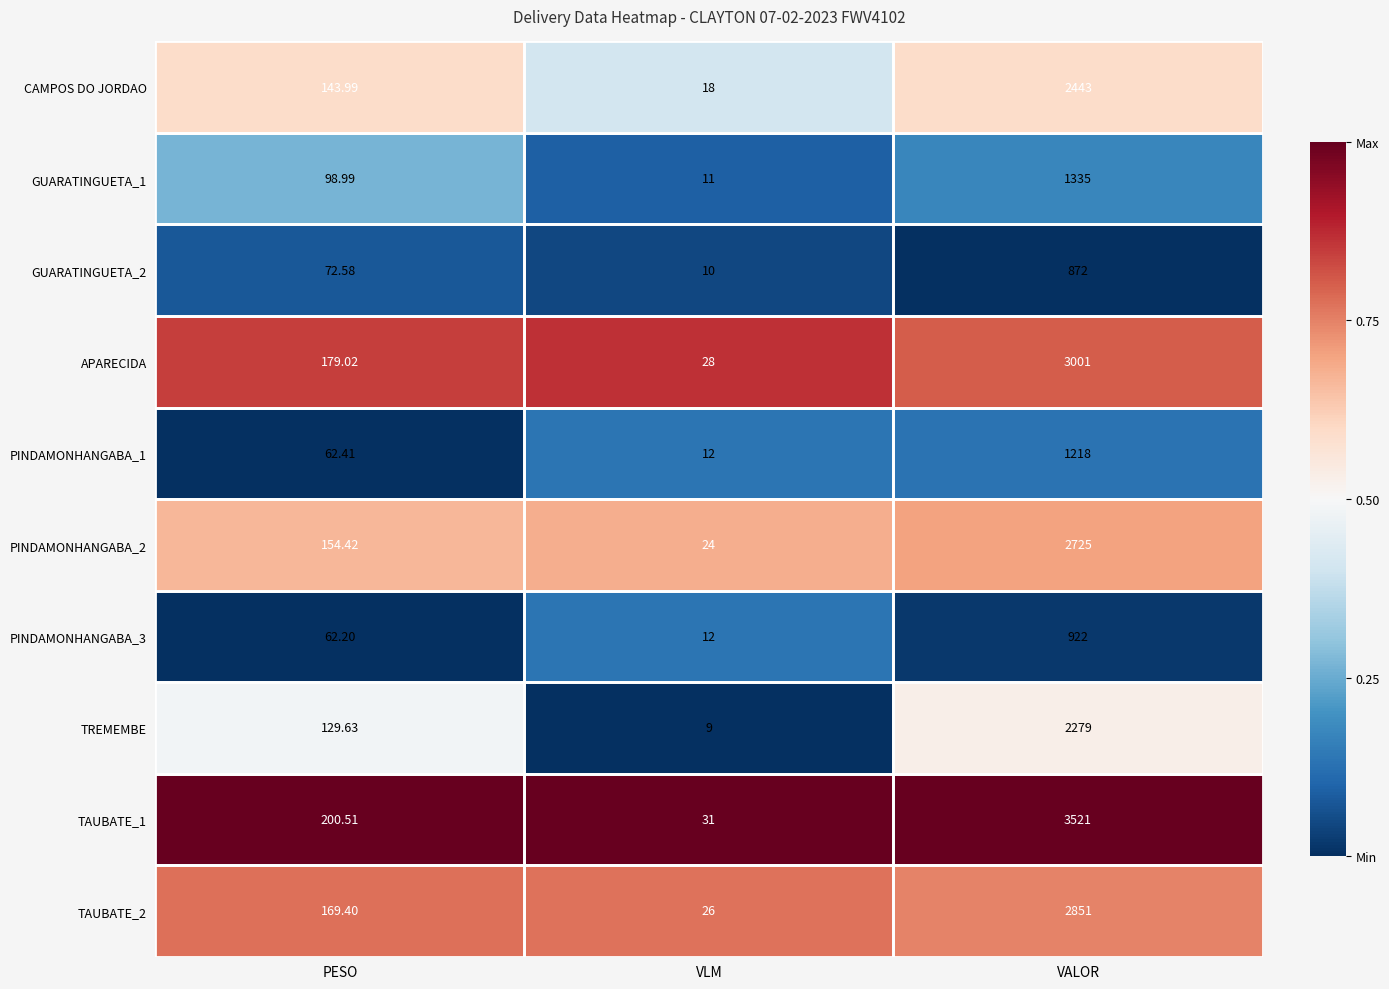

List the labels in order of APARECIDA value, smallest first.

VLM, PESO, VALOR